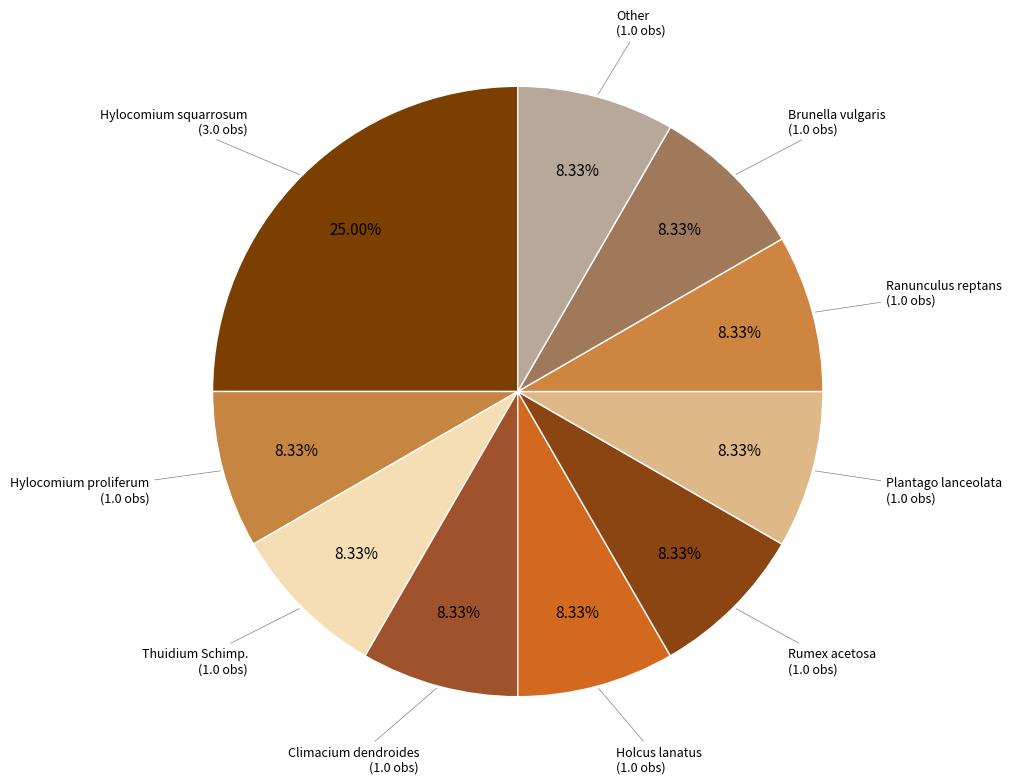

Is there any slice that represents more than half of the pie?

No